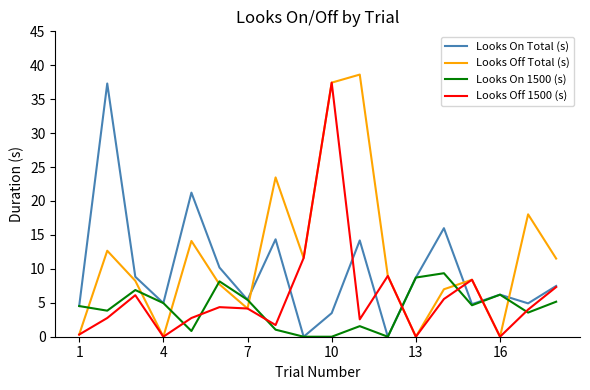

How many interior local peaks does the Looks Off Total (s) series have?

6